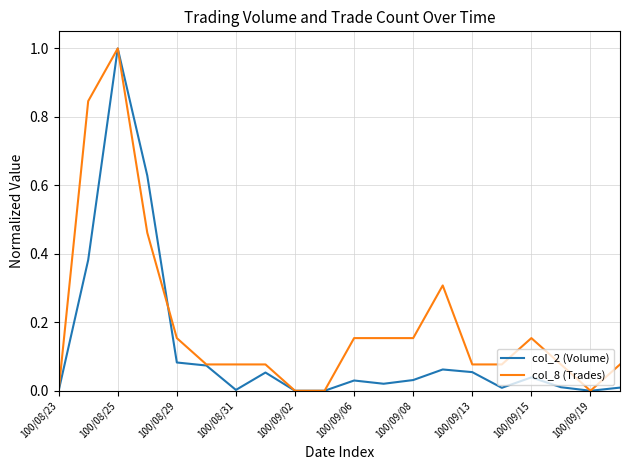

List the series in order of their overall mean, lowest first.

col_2 (Volume), col_8 (Trades)